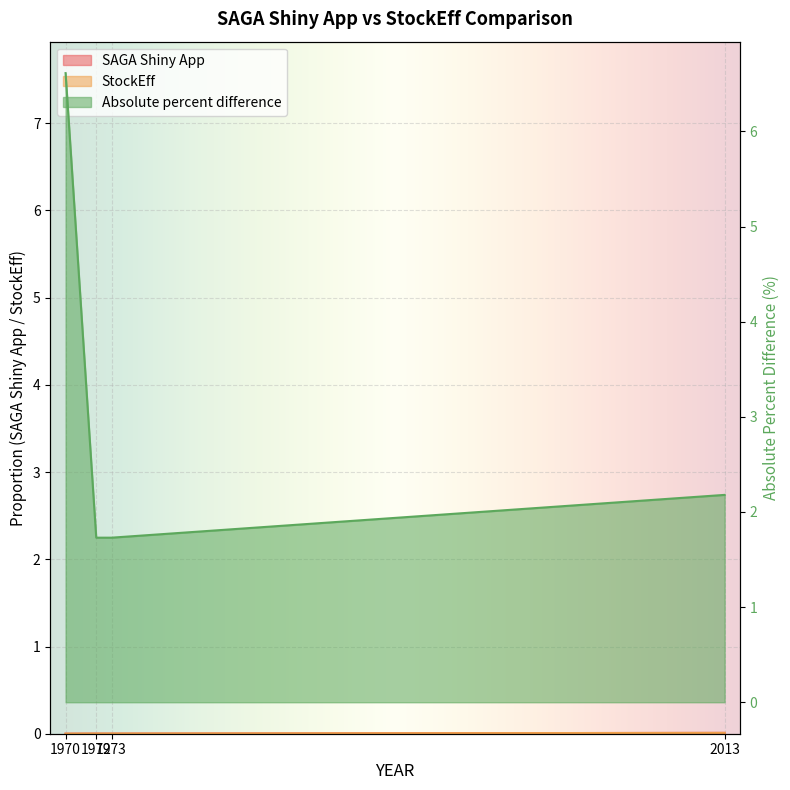

Does the chart display data point markers on the line(s)?

No